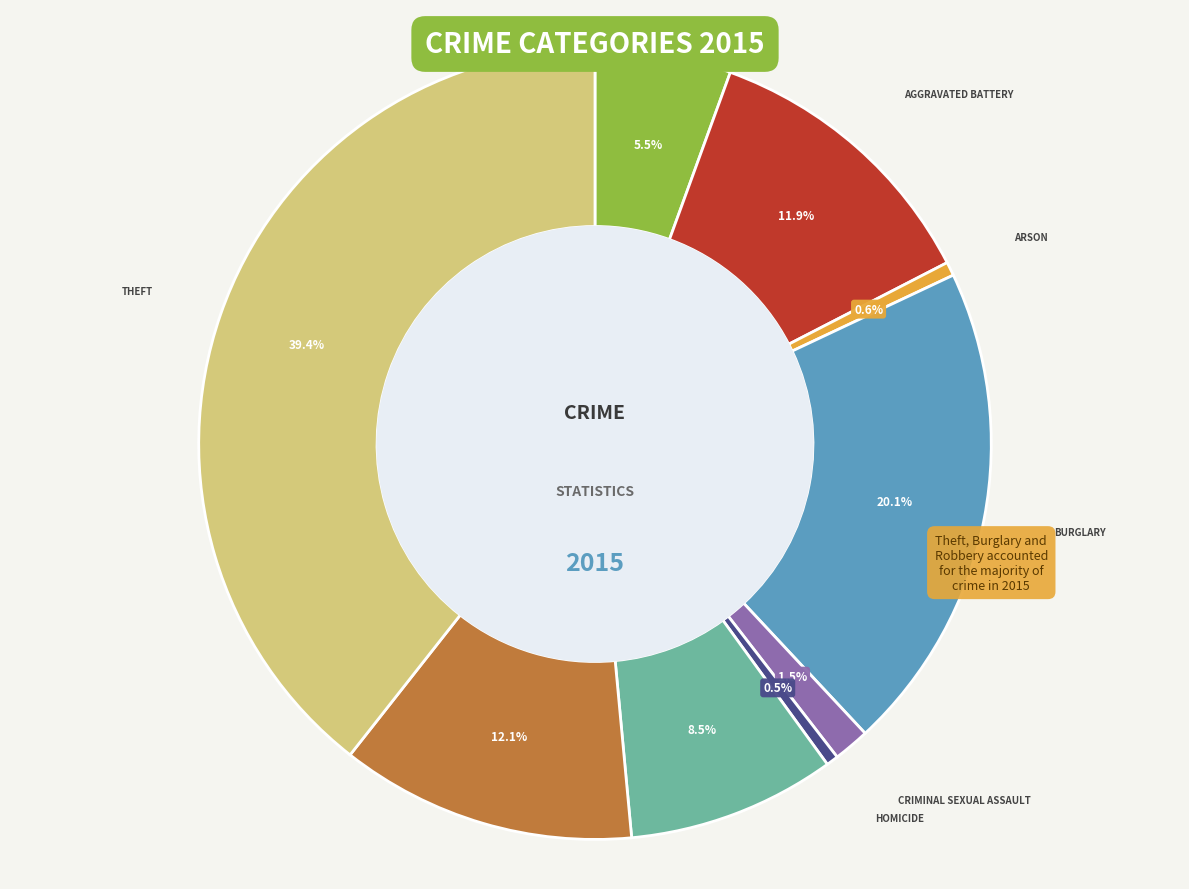

Is there any slice that represents more than half of the pie?

No